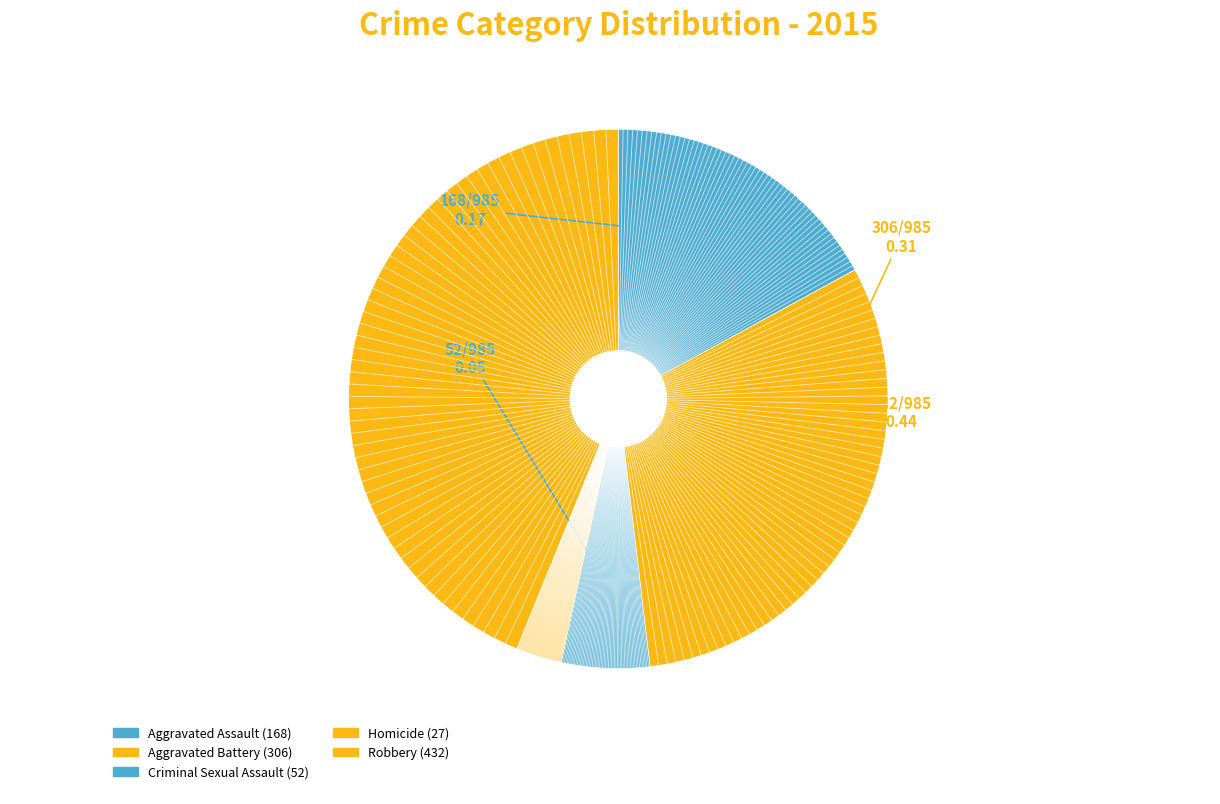

Approximately how many times larger is the value at Robbery compared to Aggravated Battery?

1.4